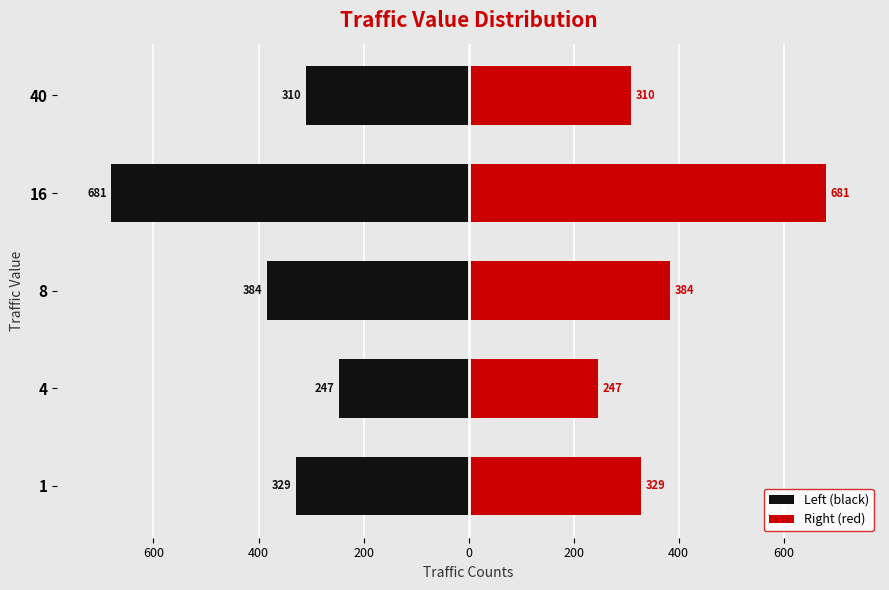

Reading right to left, what are all the values shown in this chart?

left: -310	-681	-384	-247	-329
right: 310	681	384	247	329